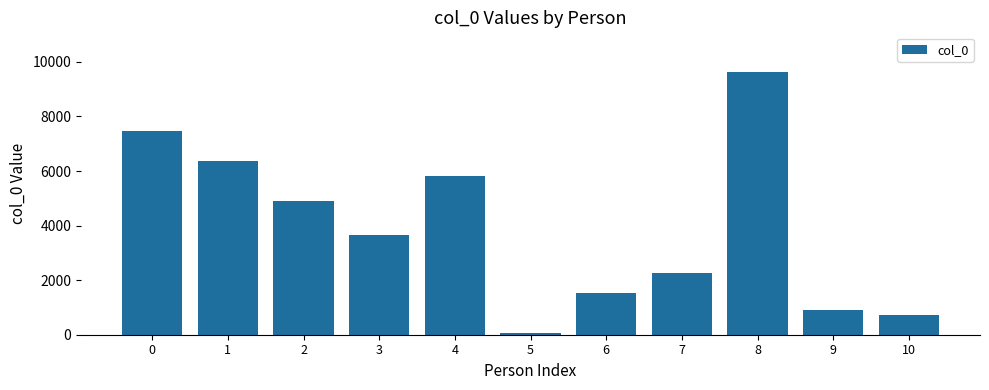

List the labels in order of value, smallest first.

5, 10, 9, 6, 7, 3, 2, 4, 1, 0, 8